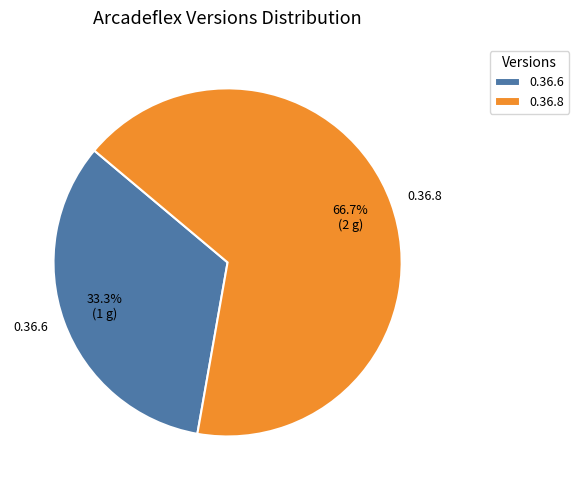

To the nearest percent, what is the difference between the 0.36.6 and 0.36.8 slice percentages?

33%